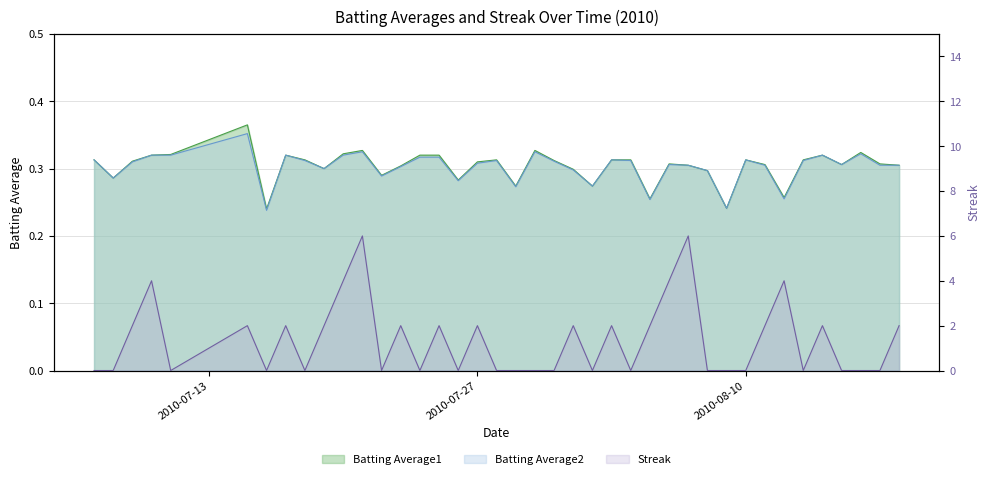

What is the difference between the maximum and minimum values in the Batting Average2 series?

0.1